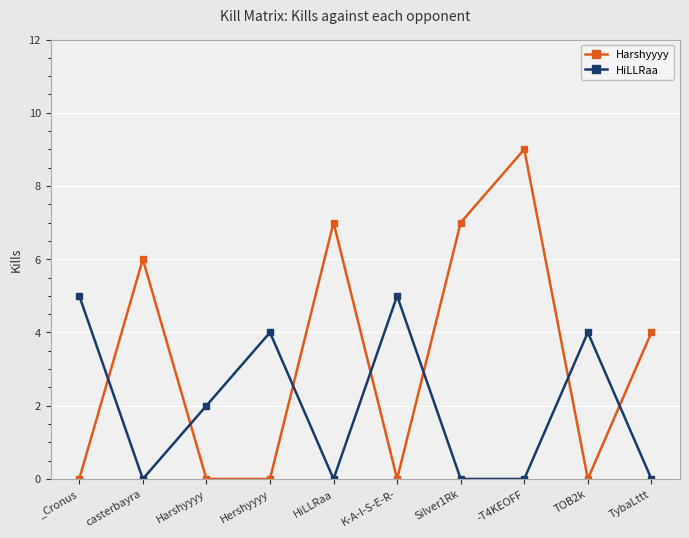

Reading left to right, extract all data points from this chart.

Harshyyyy: 0	6	0	0	7	0	7	9	0	4
HiLLRaa: 5	0	2	4	0	5	0	0	4	0